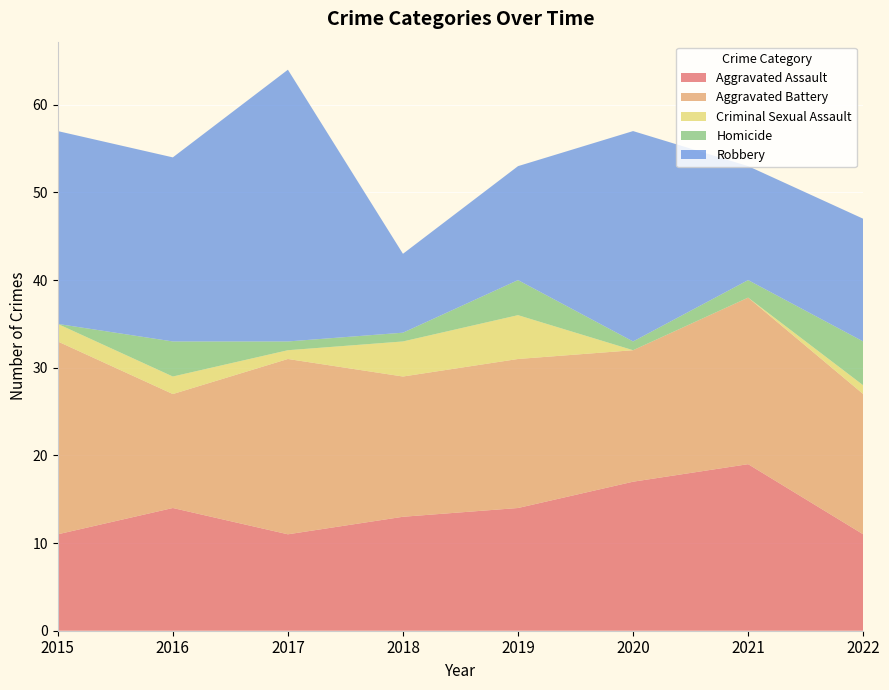

Reading right to left, extract all data points from this chart.

Aggravated Assault: 2022=11	2021=19	2020=17	2019=14	2018=13	2017=11	2016=14	2015=11
Aggravated Battery: 2022=16	2021=19	2020=15	2019=17	2018=16	2017=20	2016=13	2015=22
Criminal Sexual Assault: 2022=1	2021=0	2020=0	2019=5	2018=4	2017=1	2016=2	2015=2
Homicide: 2022=5	2021=2	2020=1	2019=4	2018=1	2017=1	2016=4	2015=0
Robbery: 2022=14	2021=13	2020=24	2019=13	2018=9	2017=31	2016=21	2015=22